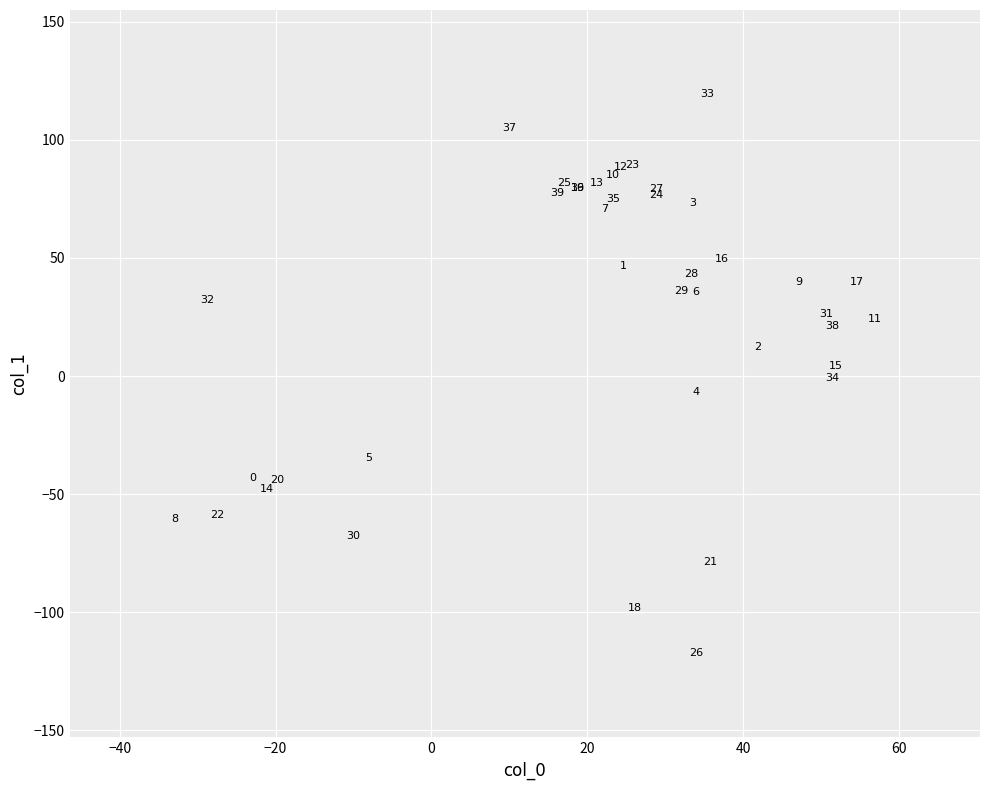

What Y value in the scatter plot is closest to 1?

-1.0